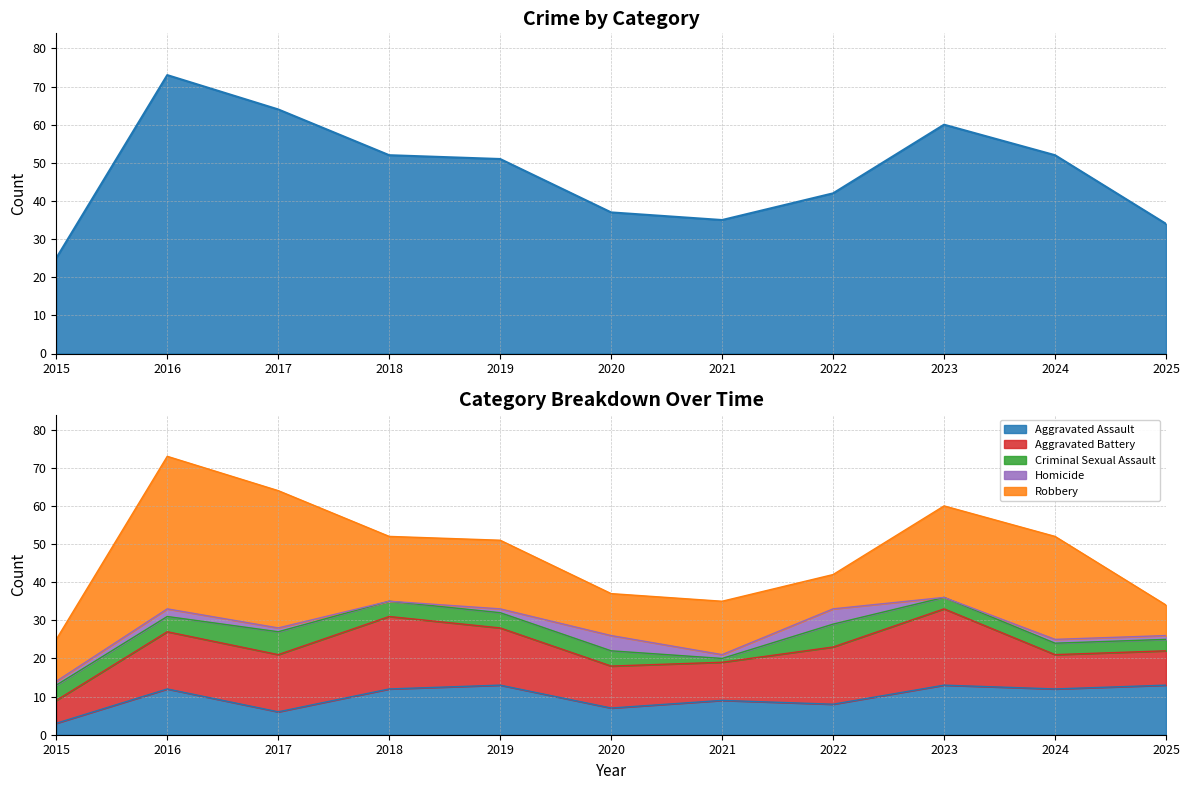

At which label does Total reach its minimum?

2015